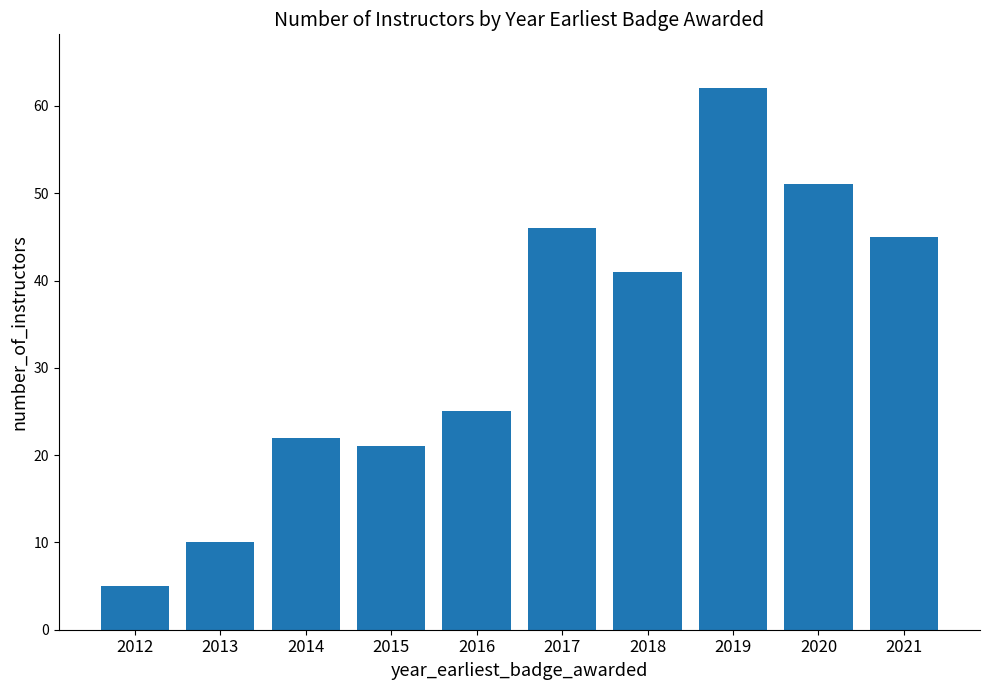

Reading right to left, what are all the values shown in this chart?

45	51	62	41	46	25	21	22	10	5